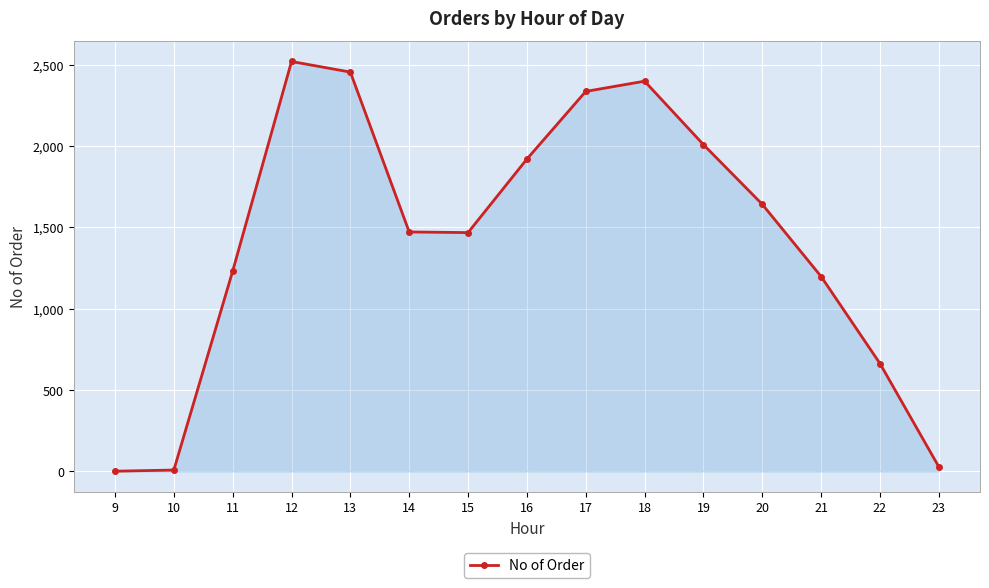

How many points are higher than both their immediate neighbors (excluding endpoints)?

2